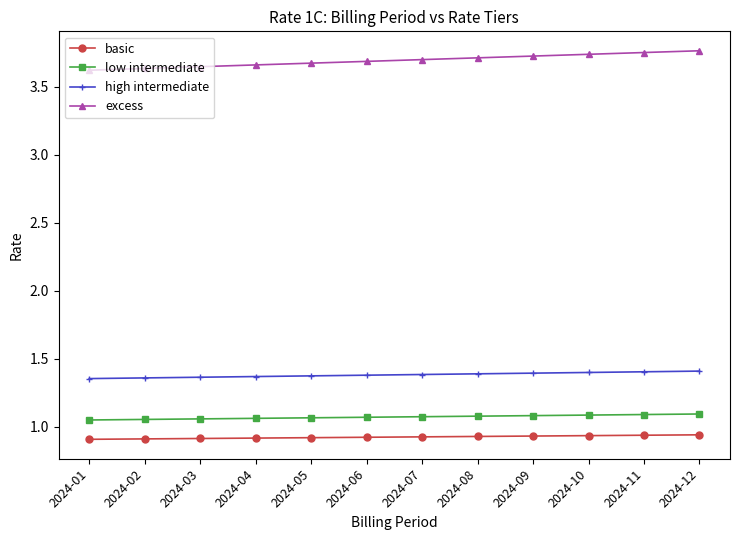

Which series has the largest range (max minus min)?

excess